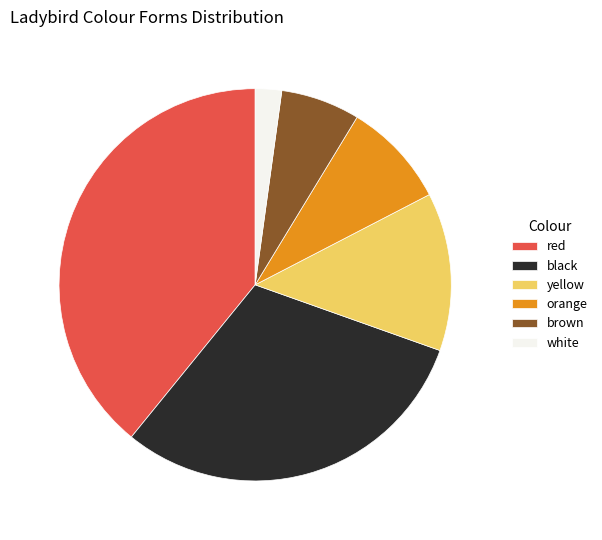

Does any single category account for the majority?

No